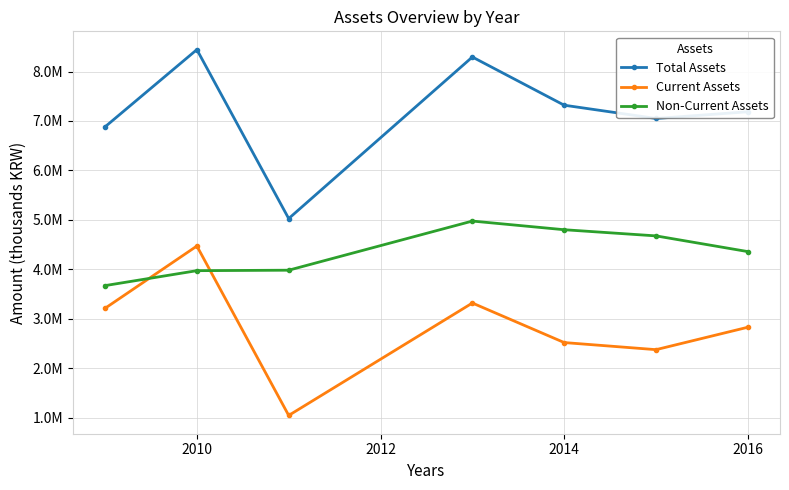

Which series has the largest range (max minus min)?

Current Assets